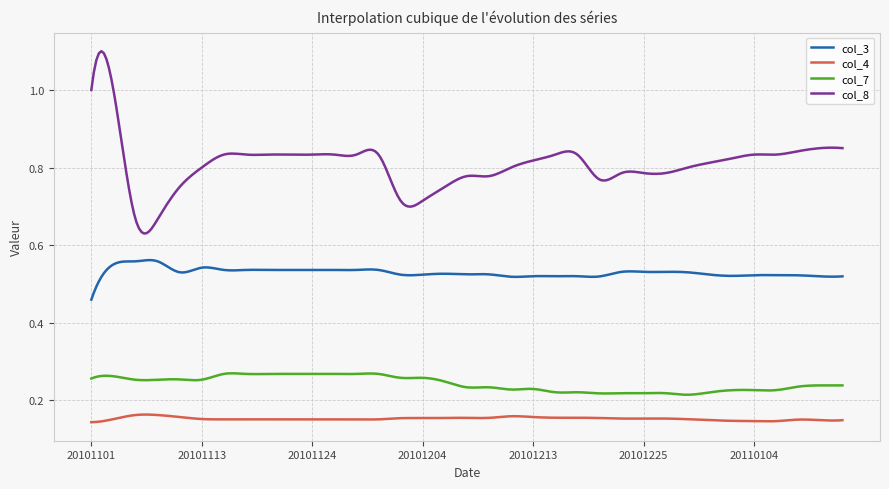

Which series has the largest total across all categories?

col_8